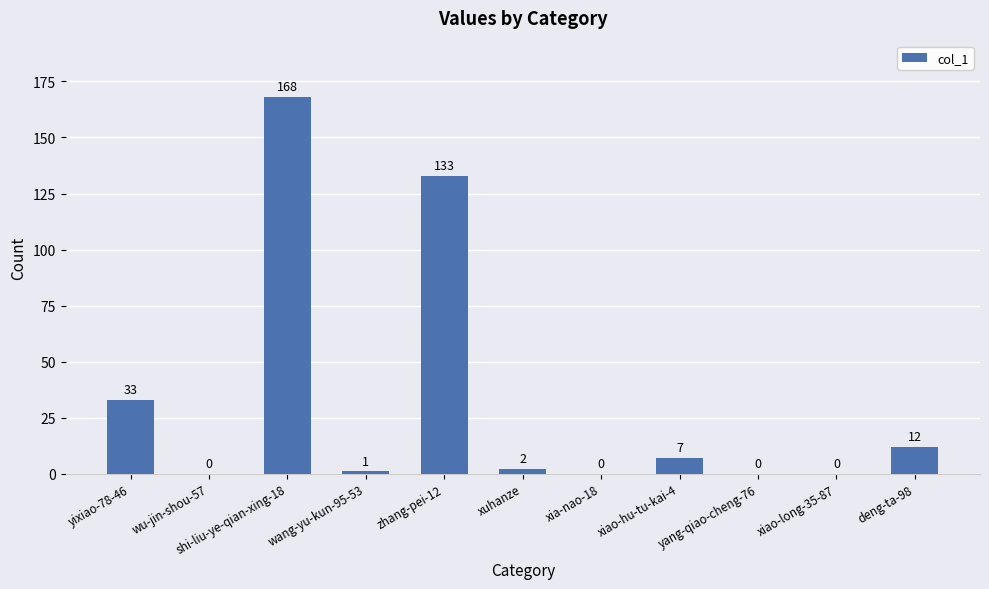

What is the sum of all values?

356